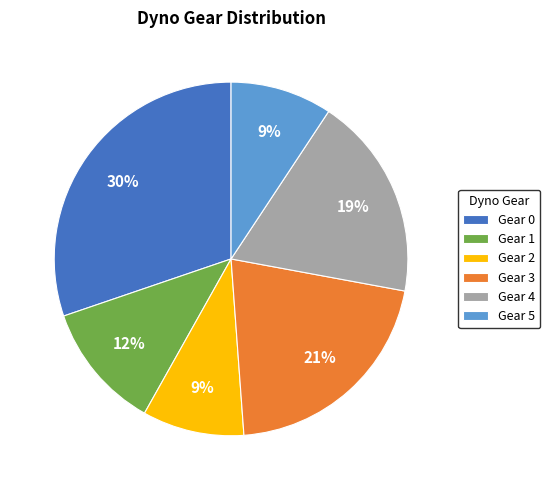

Which category has the biggest portion of the pie?

Gear 0